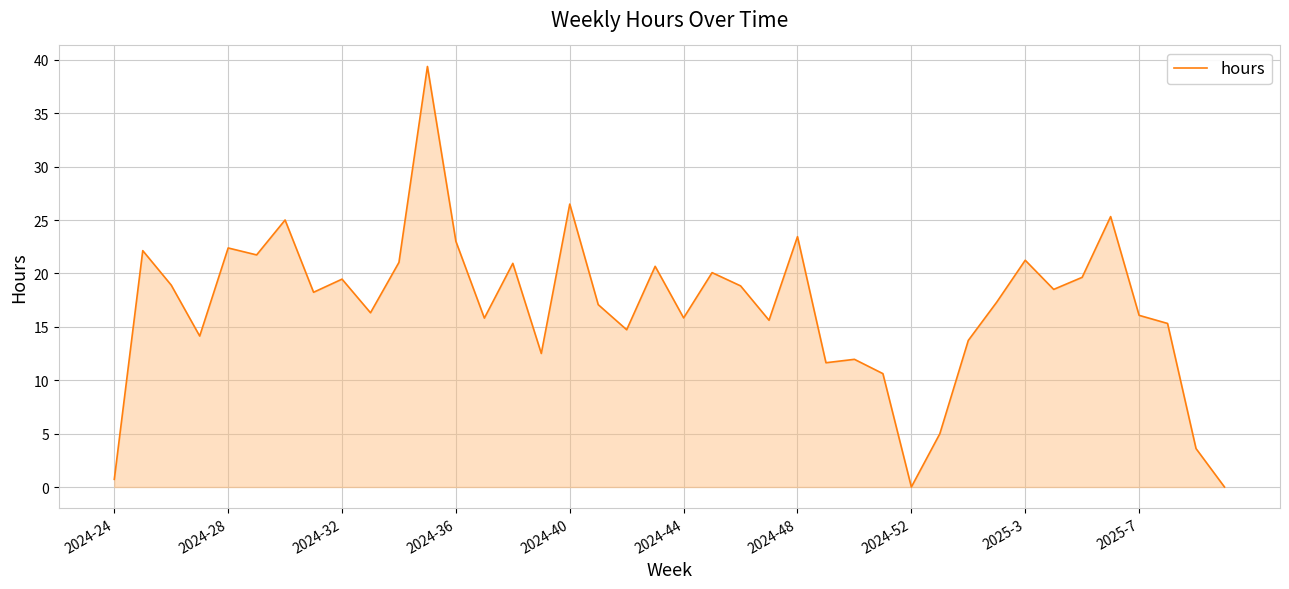

What is the difference between the maximum and minimum values?

39.4